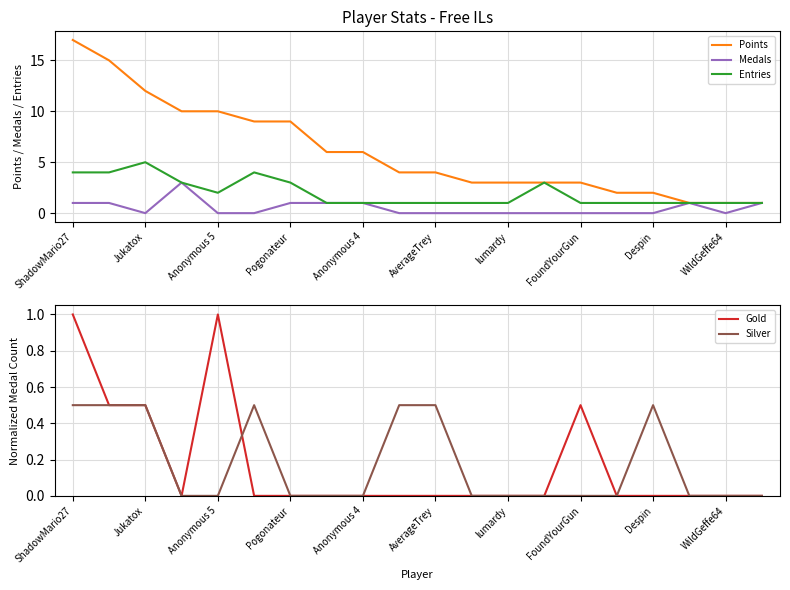

The value of Silver at Anonymous 4 is -0.2. True or false?

False